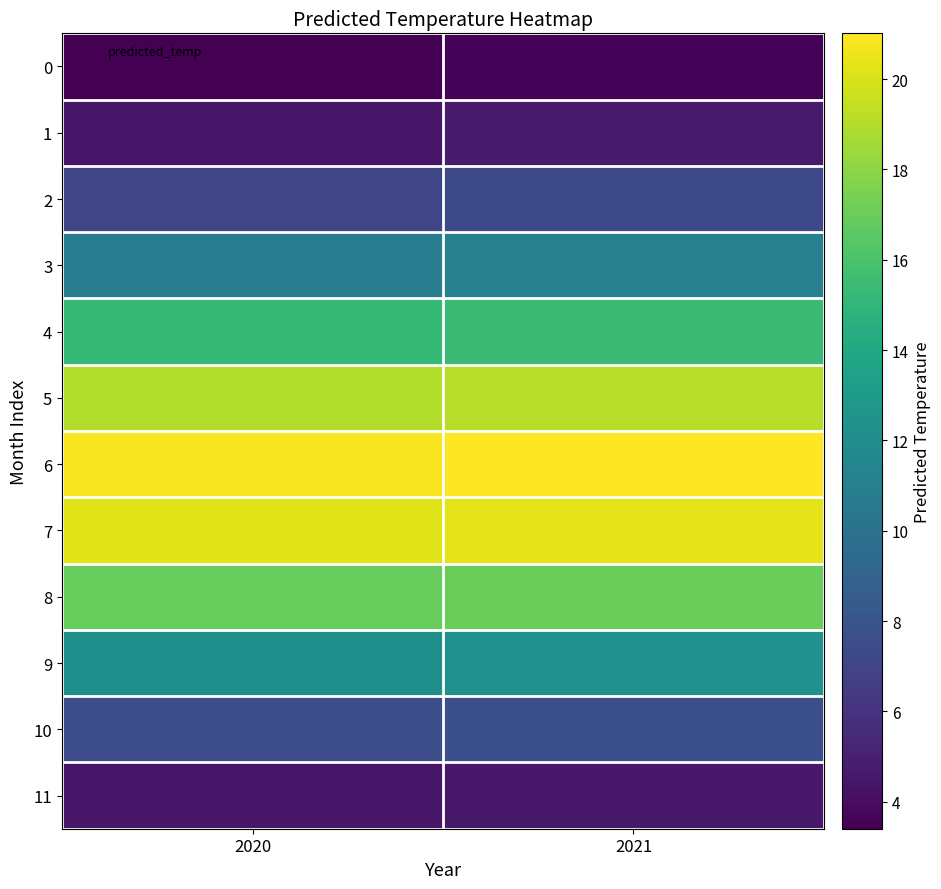

Reading left to right, what are all the values shown in this chart?

0: 2020=3.4	2021=3.6
1: 2020=4.5	2021=4.7
2: 2020=7.1	2021=7.3
3: 2020=10.8	2021=11.0
4: 2020=15.2	2021=15.4
5: 2020=19.0	2021=19.1
6: 2020=20.8	2021=21.0
7: 2020=20.1	2021=20.3
8: 2020=16.9	2021=17.0
9: 2020=12.2	2021=12.3
10: 2020=7.5	2021=7.7
11: 2020=4.5	2021=4.6